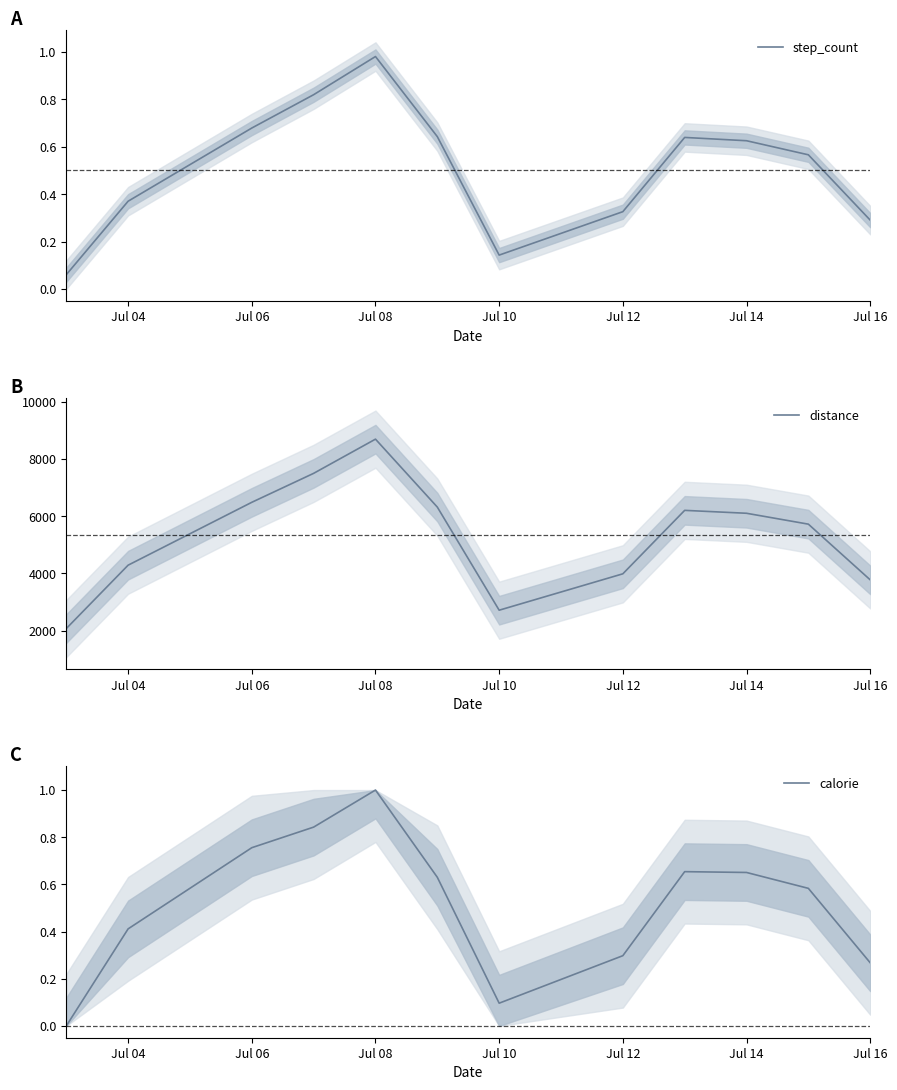

Rank the series by their maximum value, from highest to lowest.

distance, calorie, step_count